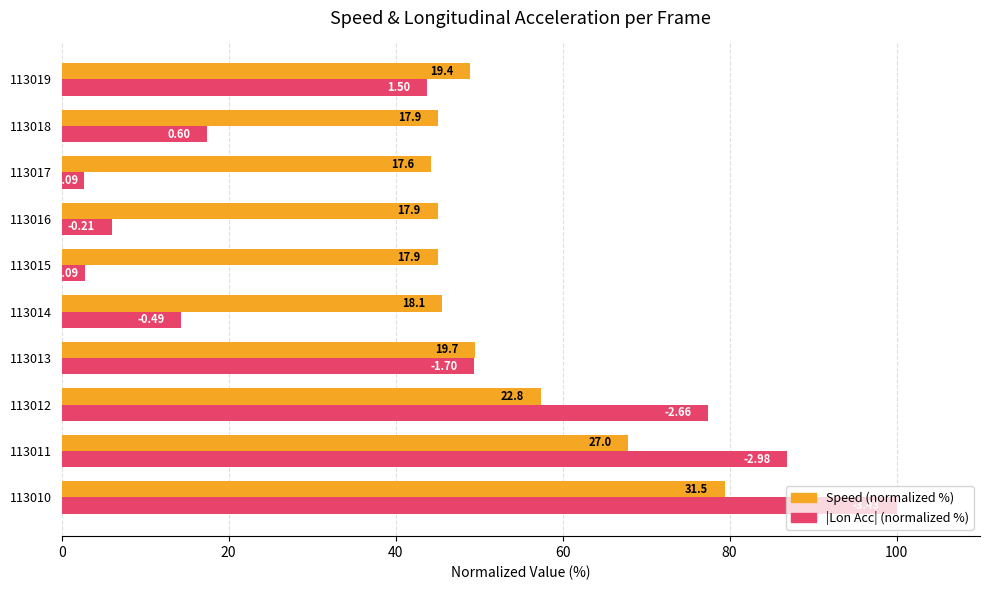

Reading left to right, extract all data points from this chart.

Speed (%): 79.4	67.9	57.4	49.5	45.5	45.0	45.0	44.2	45.1	48.9
|Lon Acc| (%): 100.0	86.9	77.4	49.4	14.3	2.7	6.0	2.6	17.4	43.7